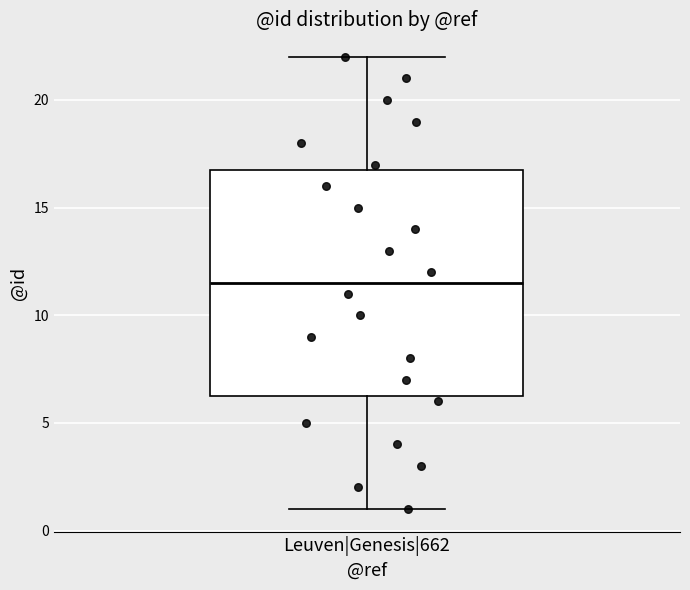

Where does the median line of the box for Leuven|Genesis|662 sit on the y-axis? The values are not printed on the chart, so give them approximately, as read against the axis.

11.5